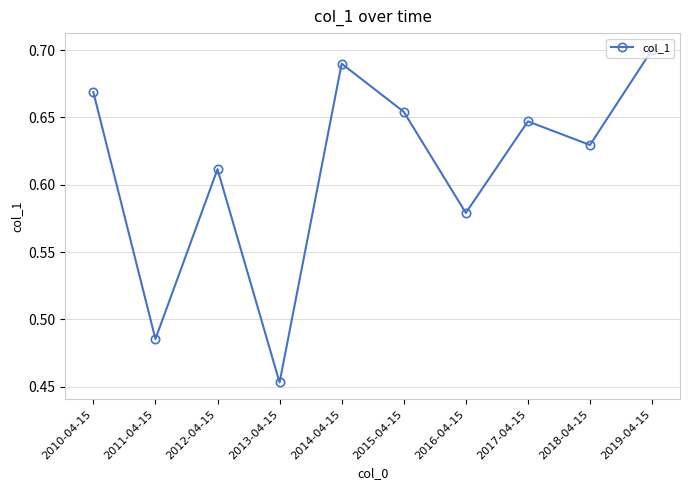

How many categories are shown in the chart?

10